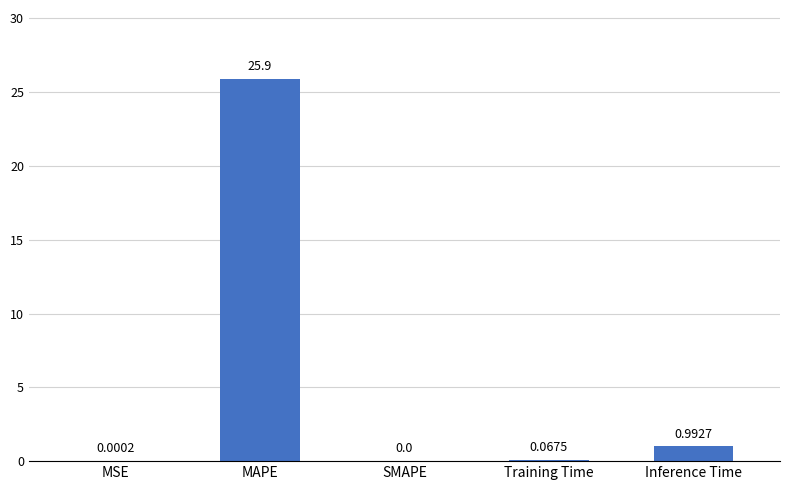

Which label corresponds to the largest value in the chart?

MAPE